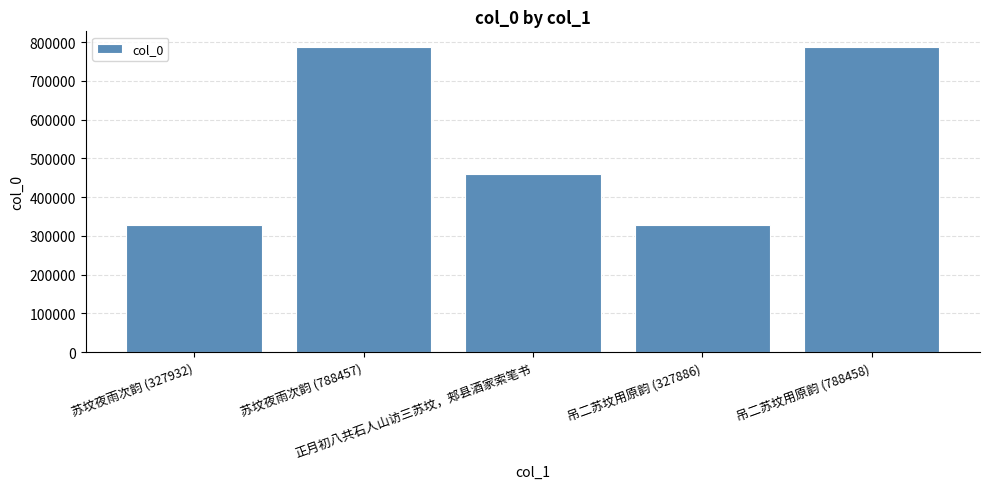

How many series are shown in this chart?

1